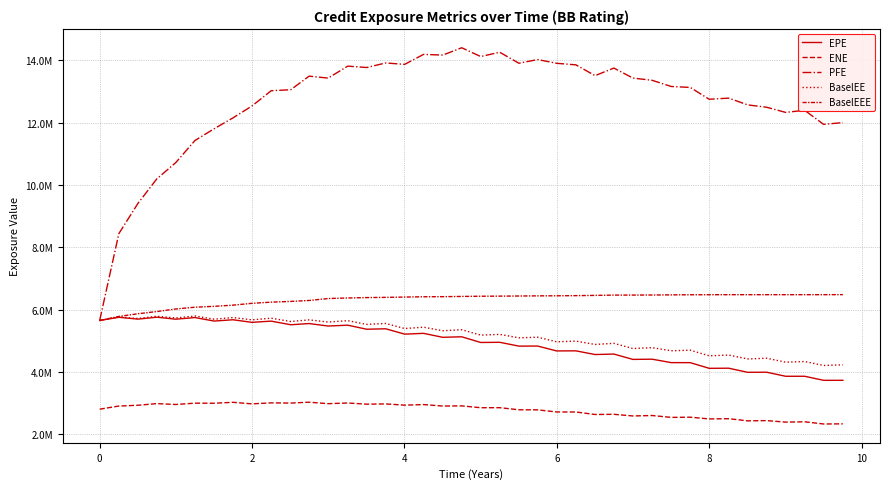

What is the sum of all BaselEE values?

206735872.3